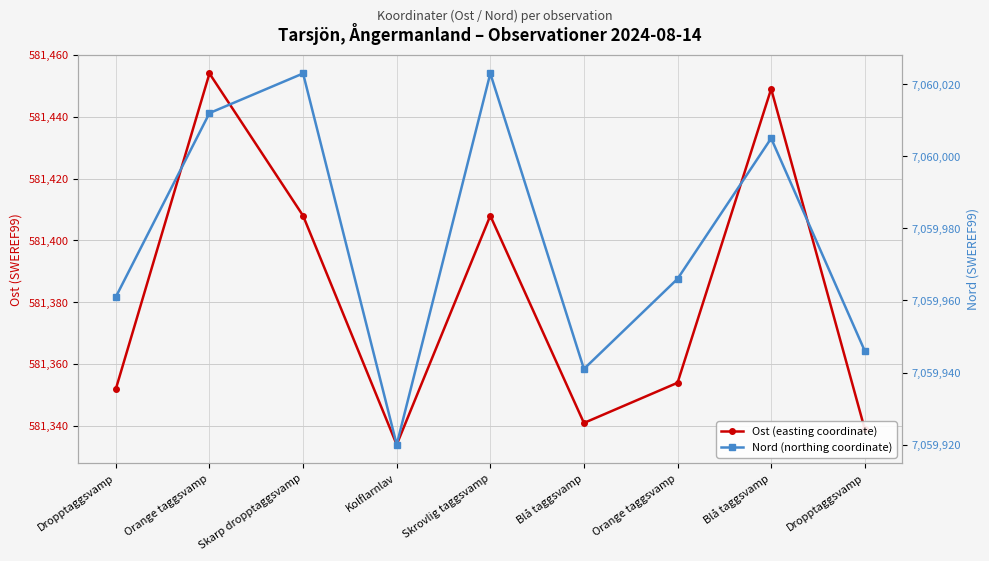

What is the difference between the second highest and minimum values in the Nord (northing coordinate) series?

103